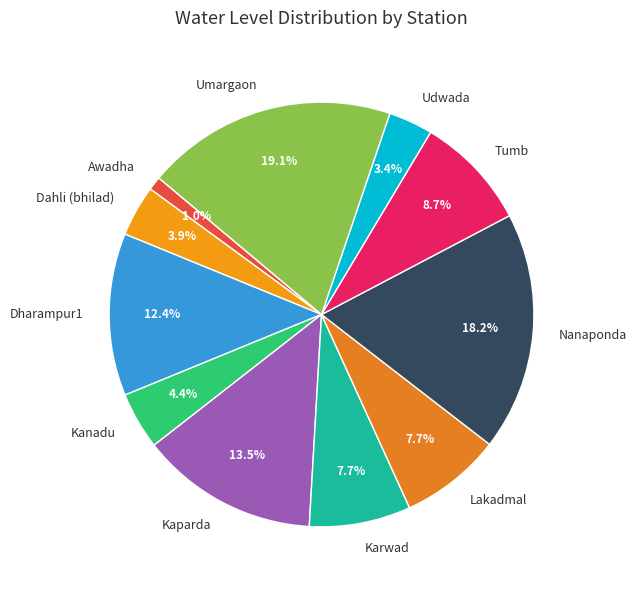

The Lakadmal slice represents 20% of the pie. True or false?

False